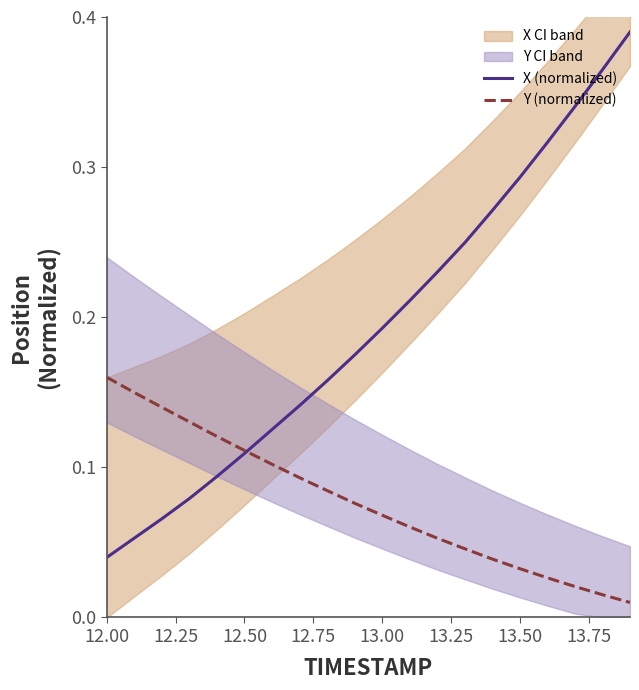

True or false: Y (normalized) has more than 1 interior local peaks.

False